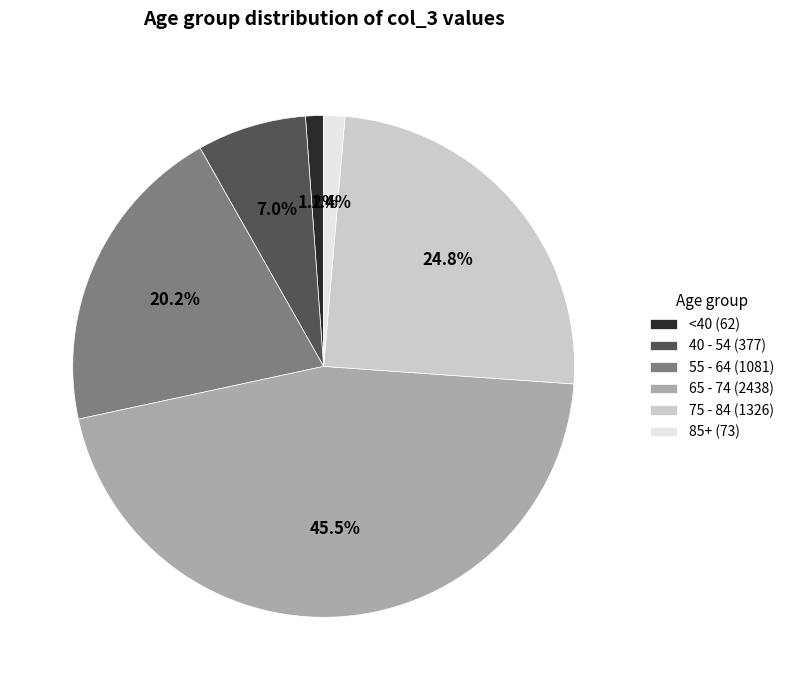

What is the ratio of the value at 55 - 64 (1081) to the value at 65 - 74 (2438)?

0.4